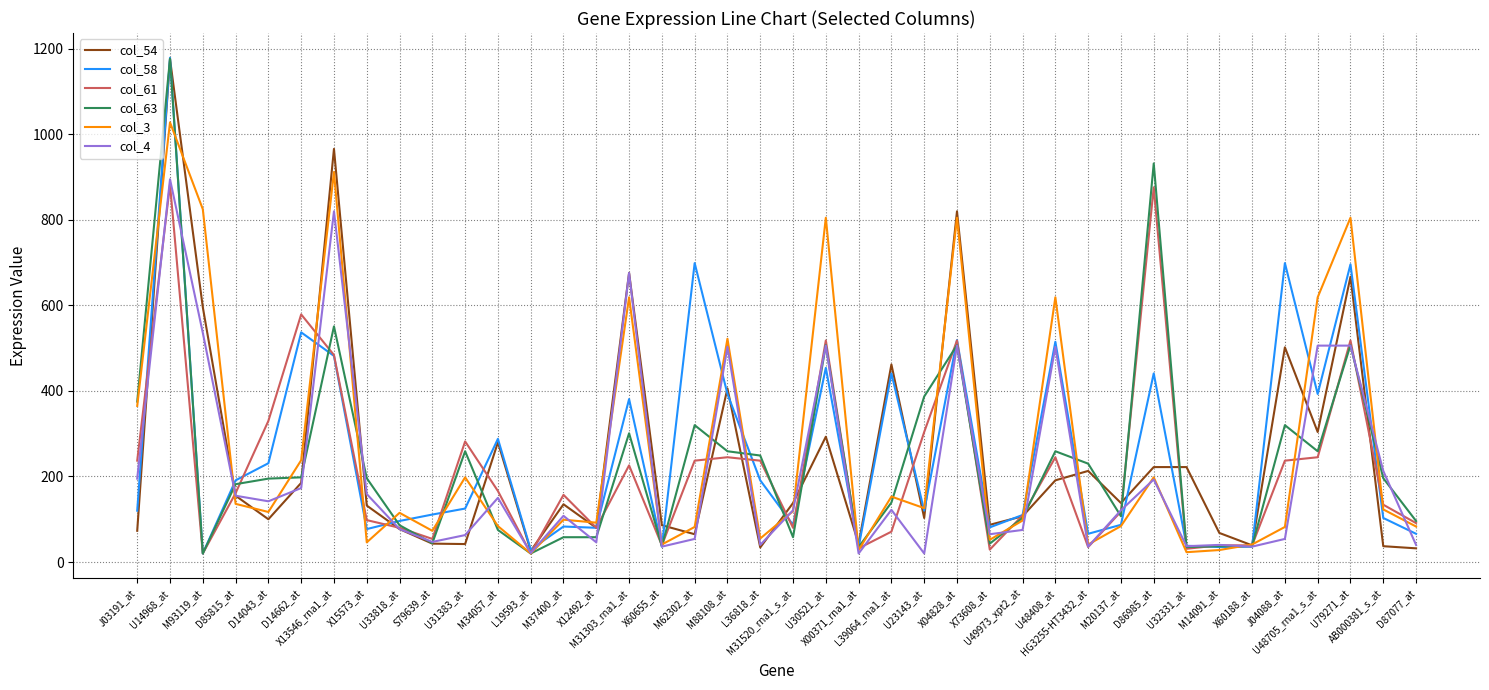

At which category does the chart reach its peak across all series?

U14968_at